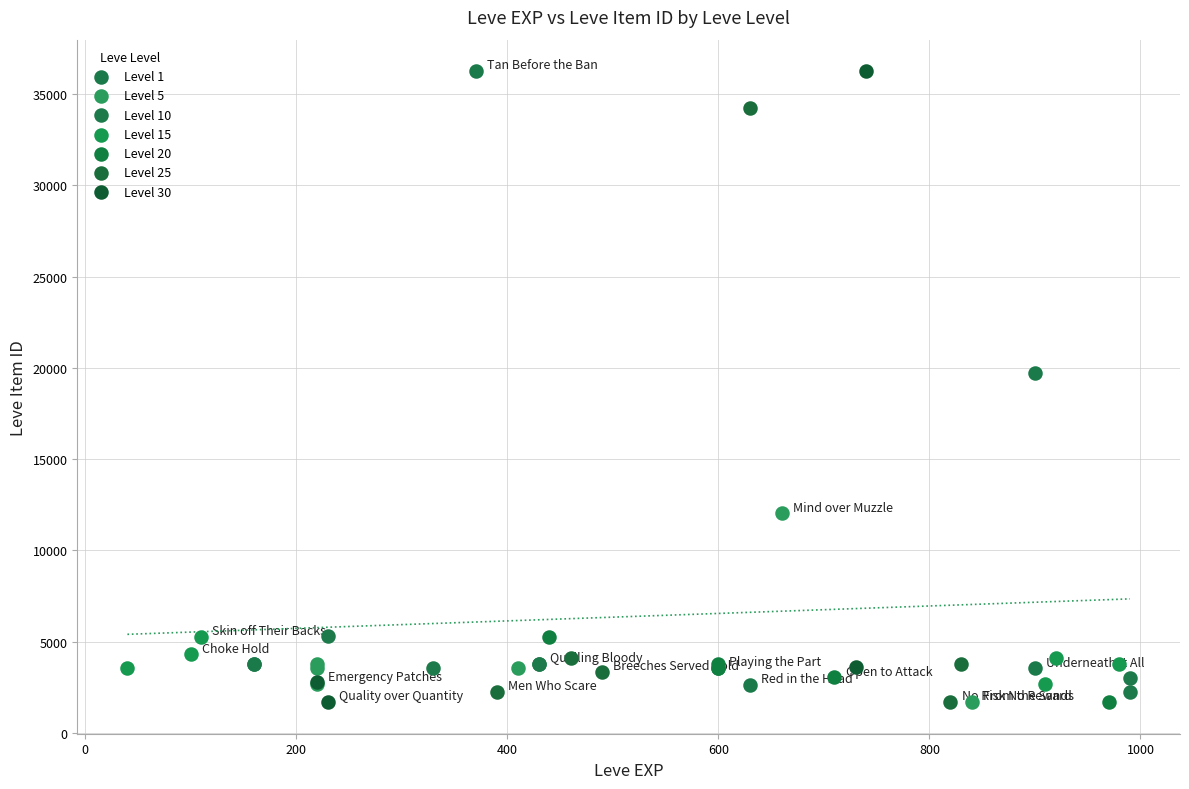

Which series has the widest spread of Y values?

Level 30